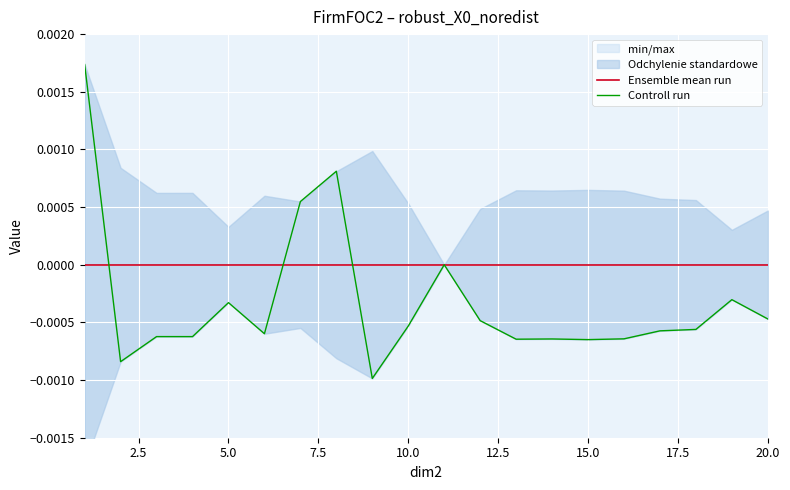

Which series has the largest total across all categories?

Ensemble mean run